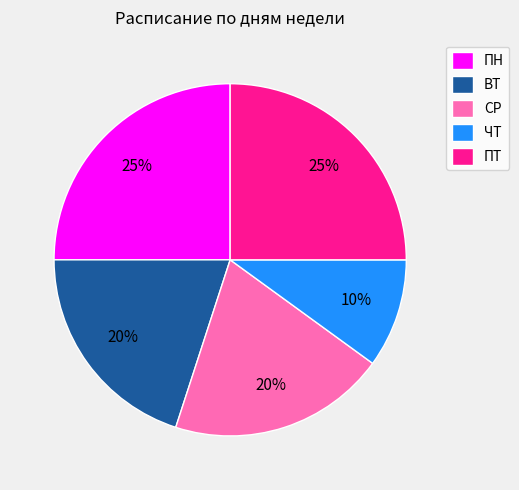

Does any single category account for the majority?

No